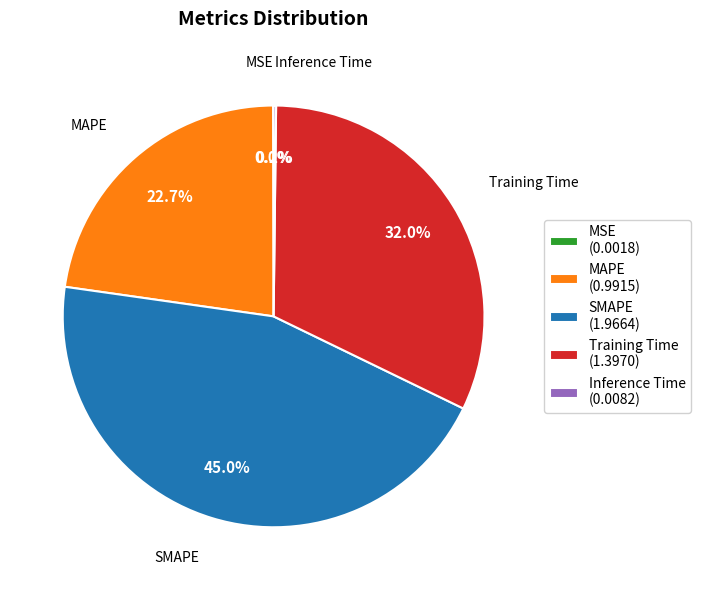

What is the ratio of the value at MAPE (0.9915) to the value at Training Time (1.3970)?

0.7